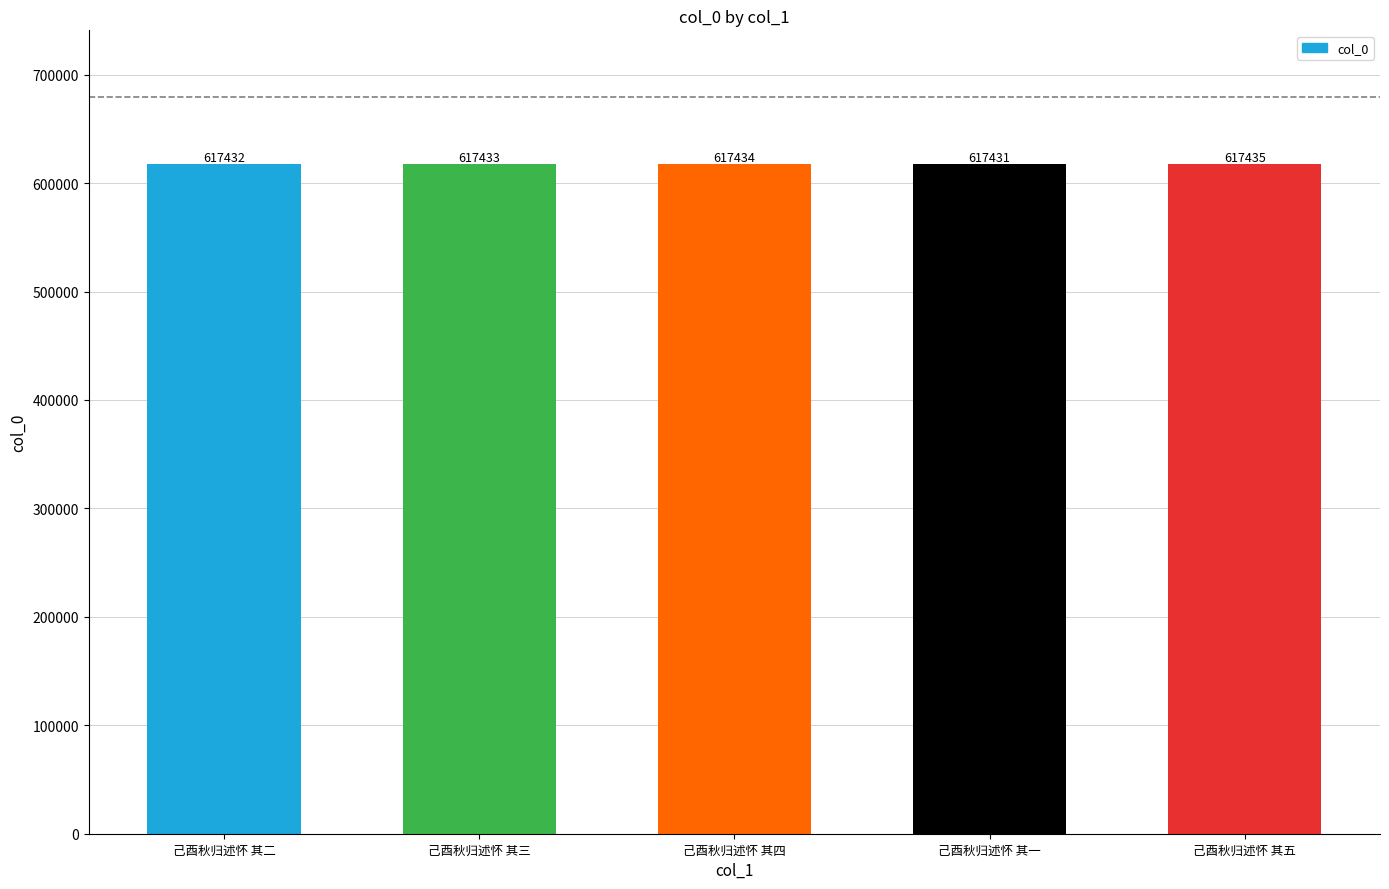

Where is the data nearest to the value 617433?

己酉秋归述怀 其三